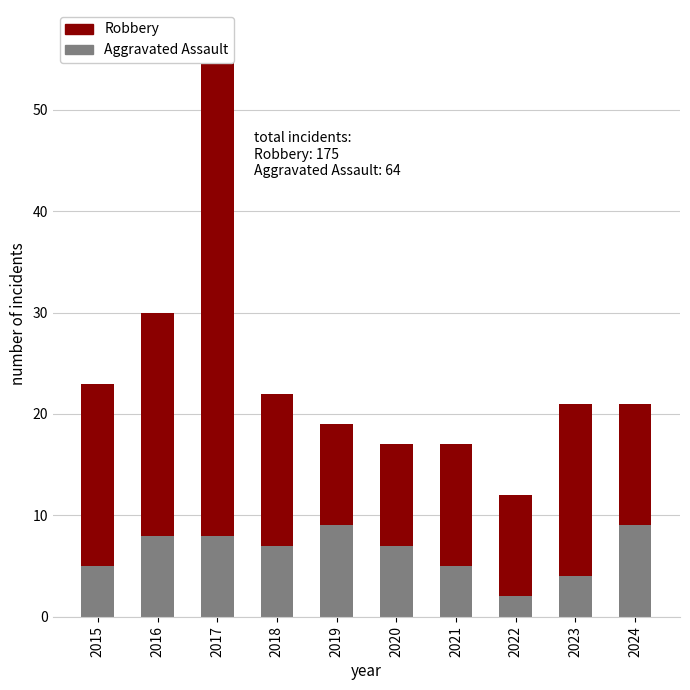

How many series are shown in this chart?

2